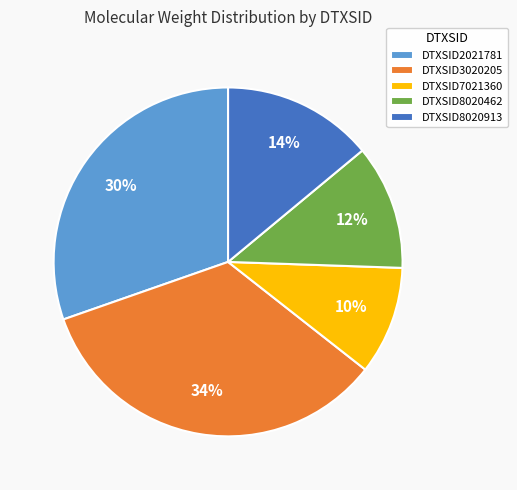

Rank the categories by value from highest to lowest.

DTXSID3020205, DTXSID2021781, DTXSID8020913, DTXSID8020462, DTXSID7021360